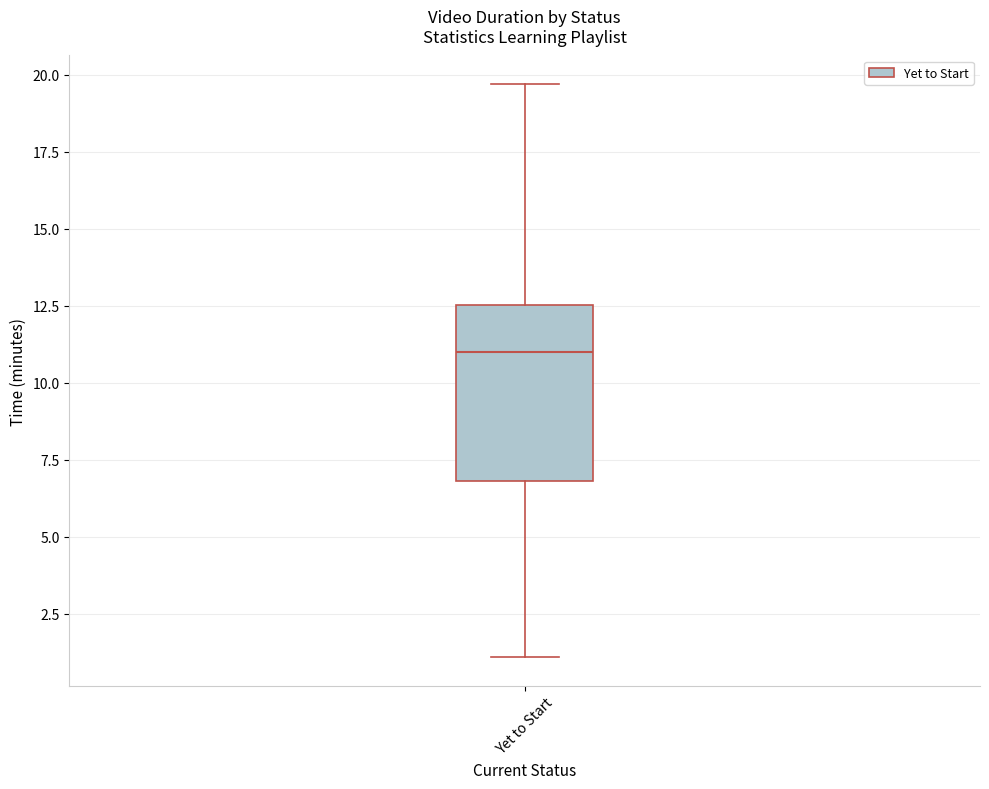

Where does the upper whisker of the box for Yet to Start end on the y-axis? The values are not printed on the chart, so give them approximately, as read against the axis.

19.5